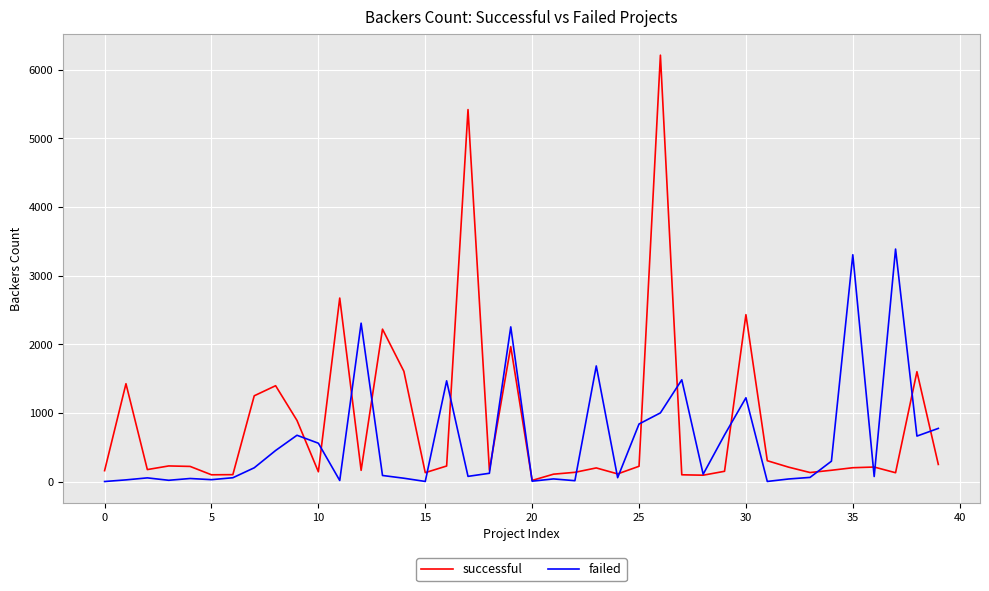

What is the average value of the successful series?

840